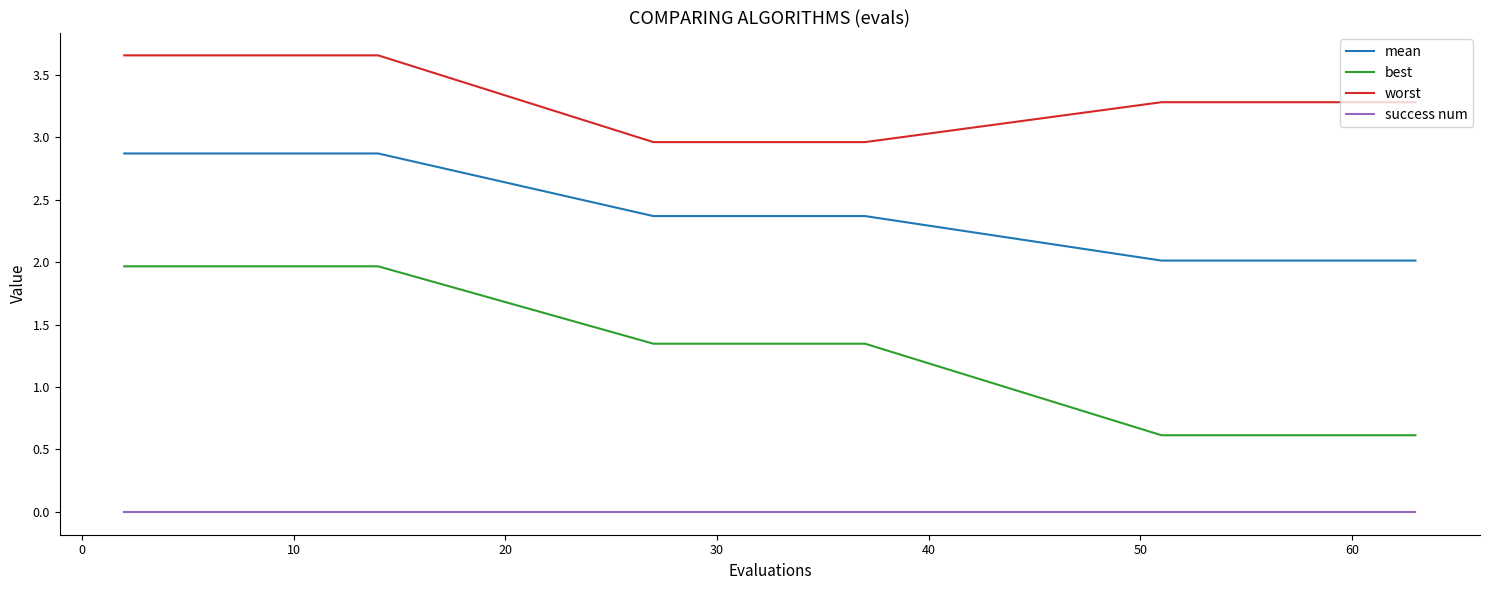

What is the lowest value of the mean series?

2.0